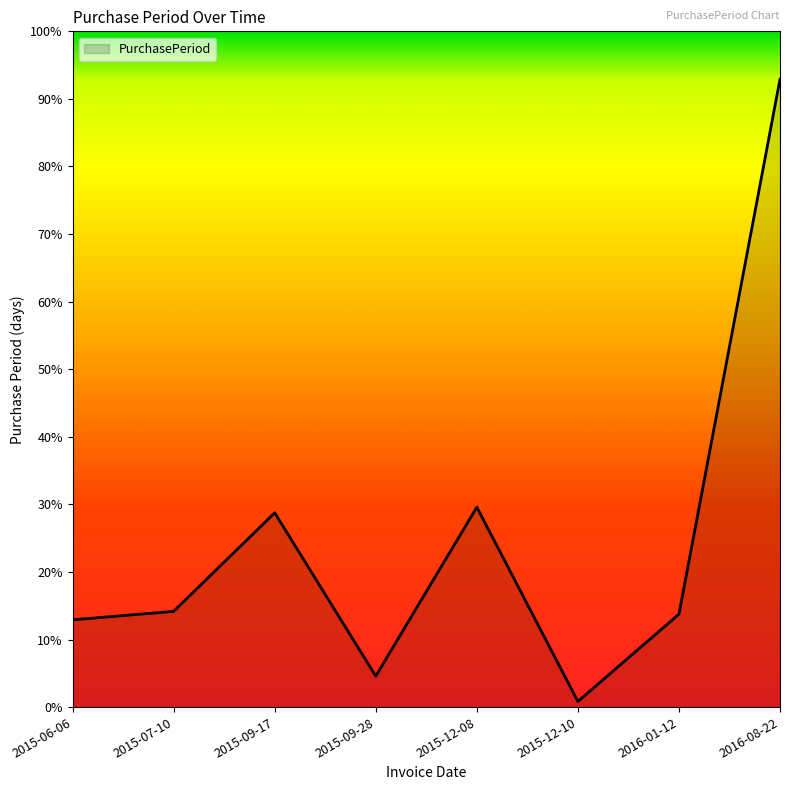

What is the label of the 3rd point from the right?

2015-12-10